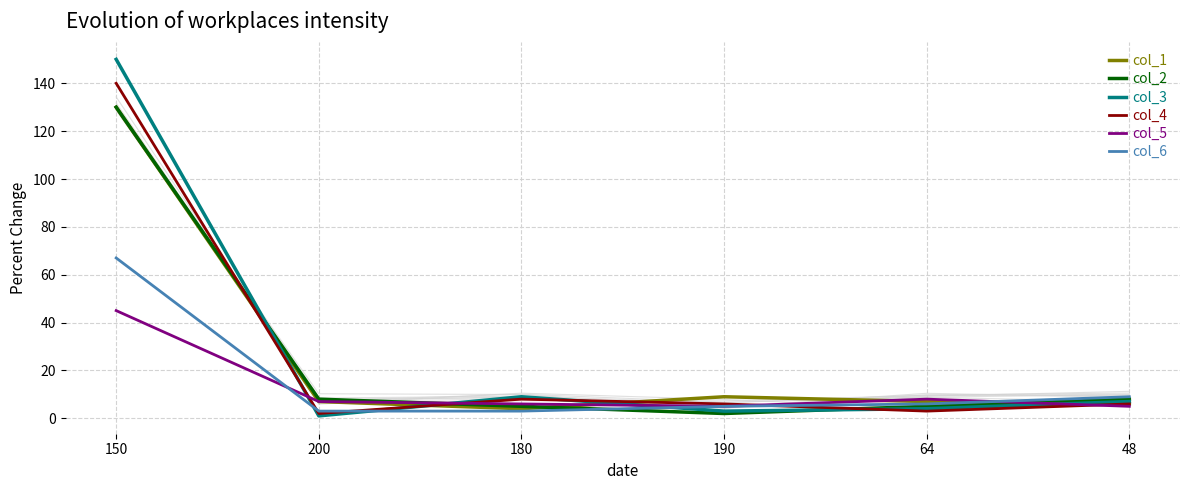

Which has a higher value, 180 or 48?

48